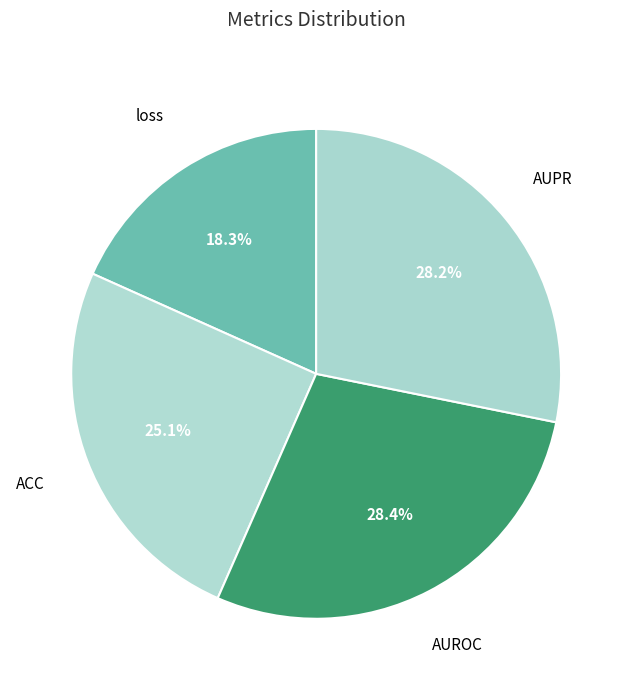

Count the number of slices in the pie.

4